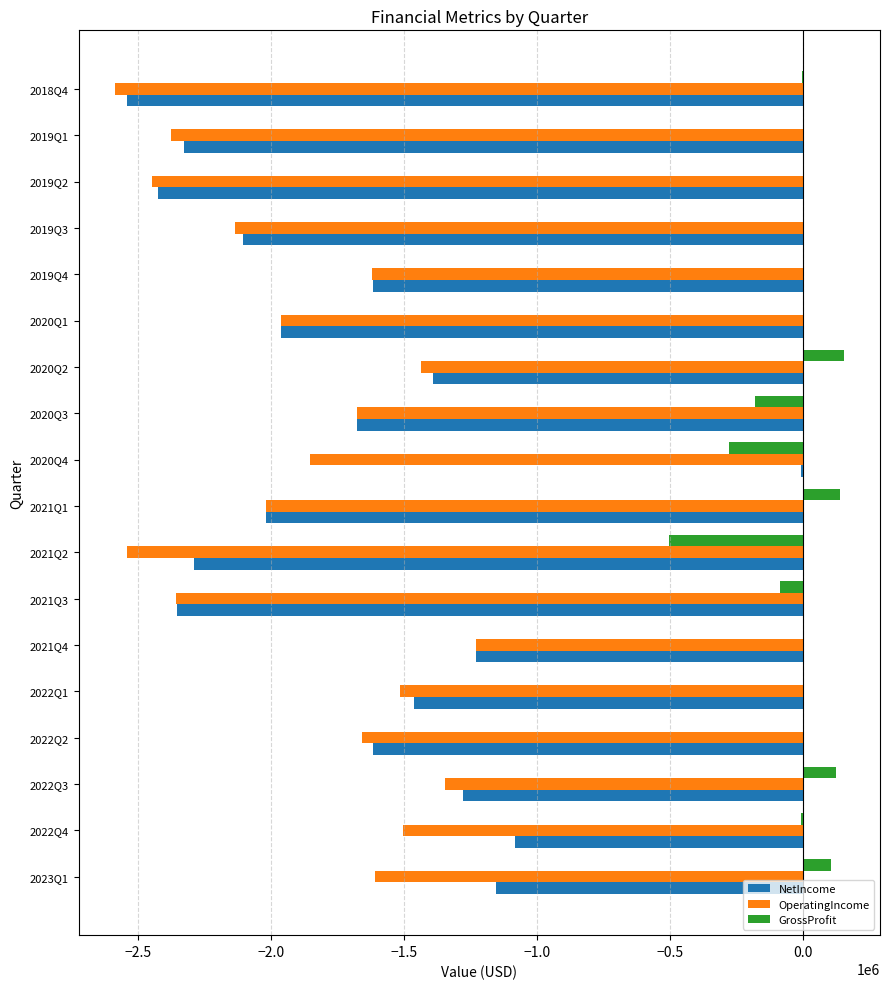

What is the greatest value displayed?

153000